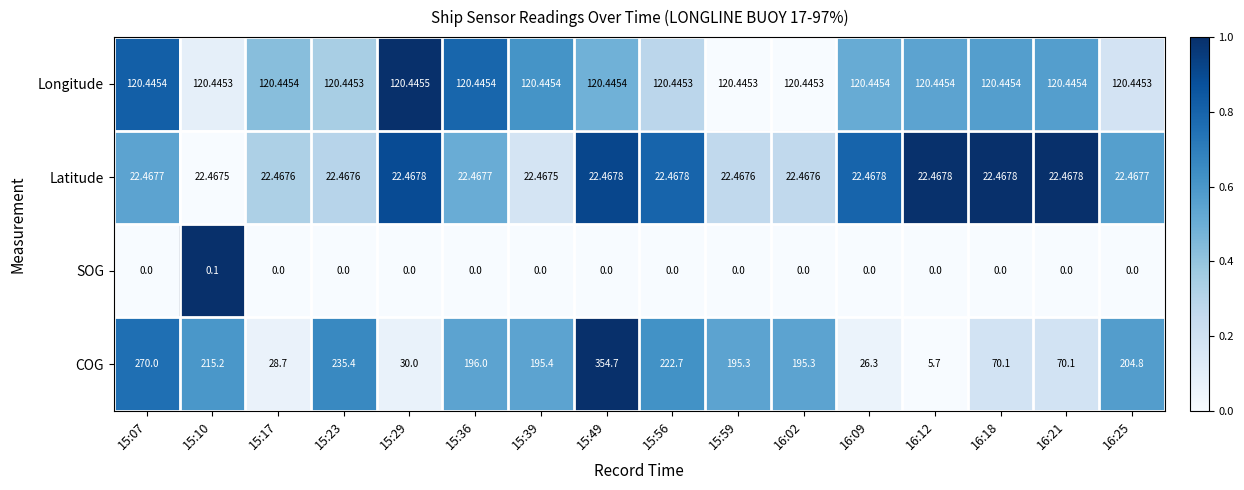

Which series has the largest range (max minus min)?

COG